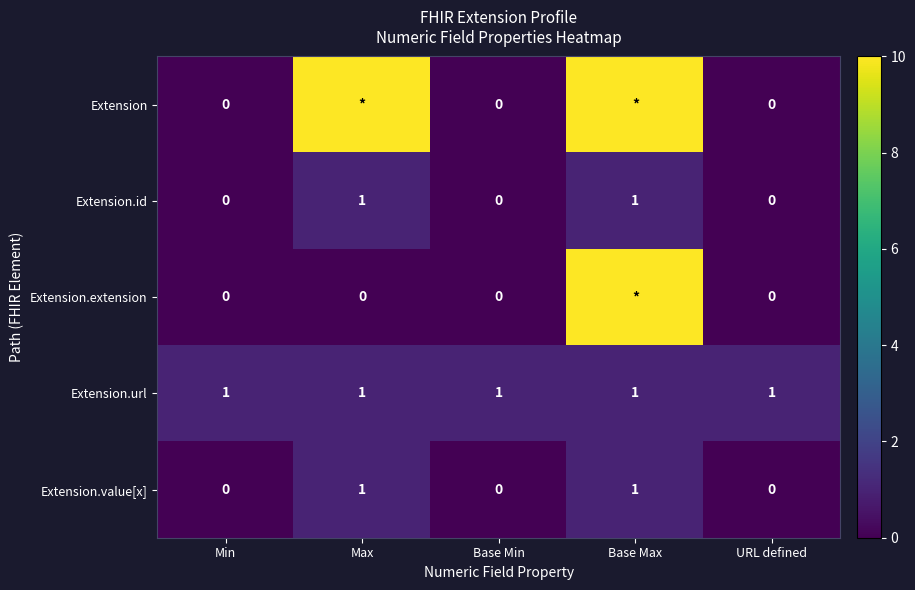

The Extension.url series shows 2 at Min. True or false?

False